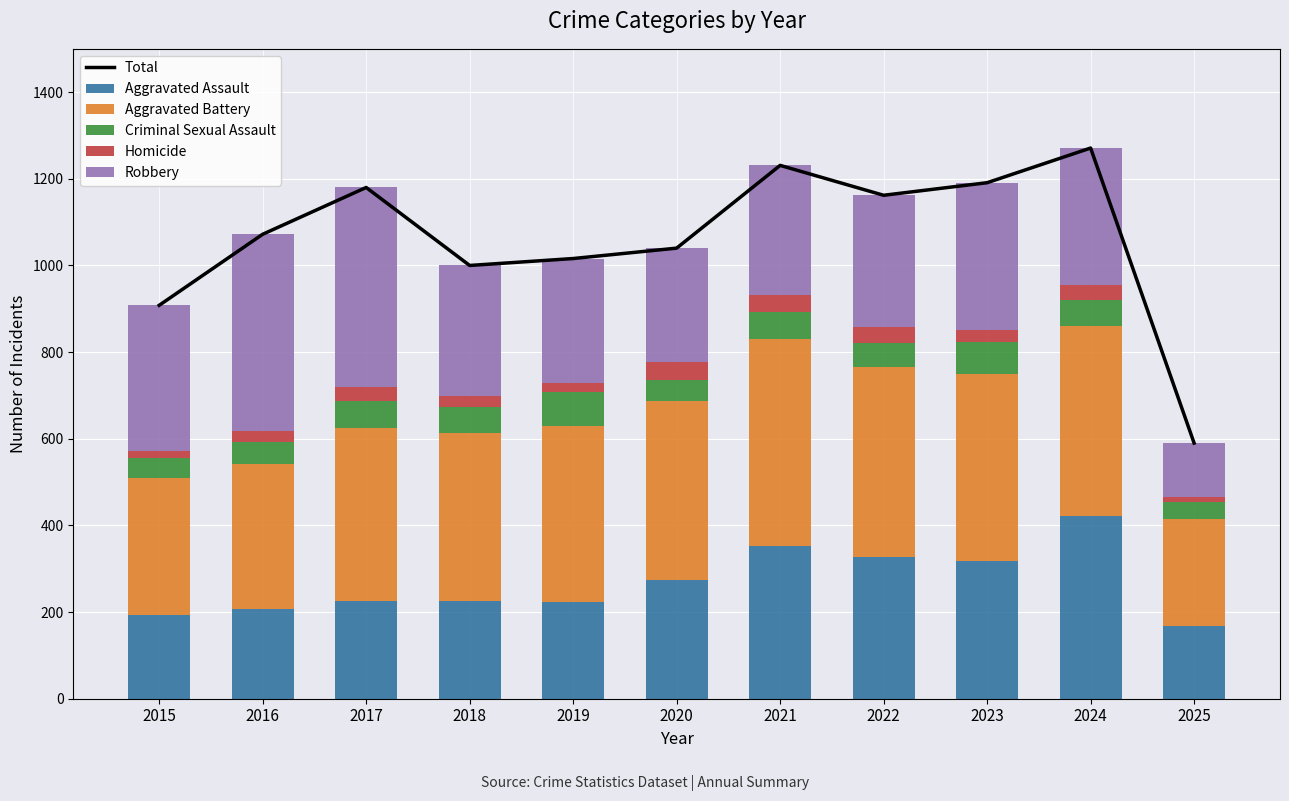

What is the smallest value displayed?

11